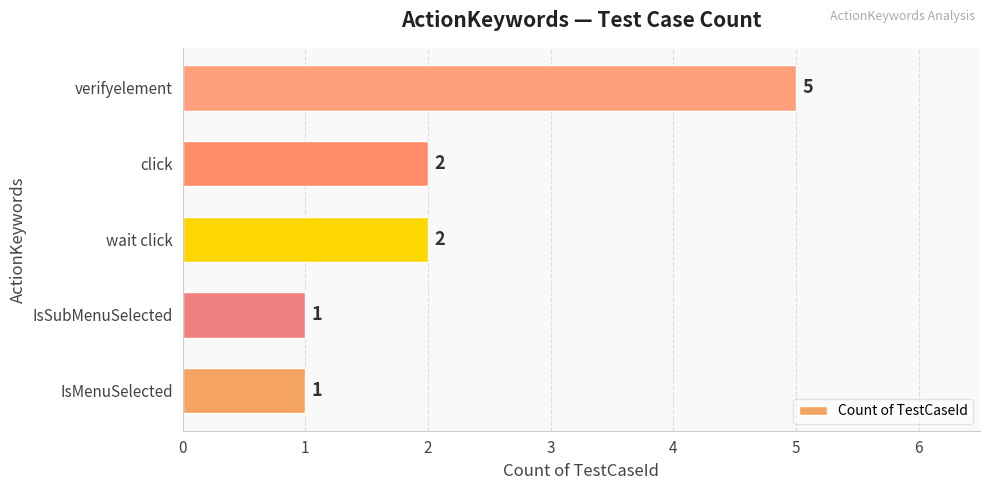

Reading bottom to top, transcribe all the data shown in this chart.

IsMenuSelected=1	IsSubMenuSelected=1	wait click=2	click=2	verifyelement=5